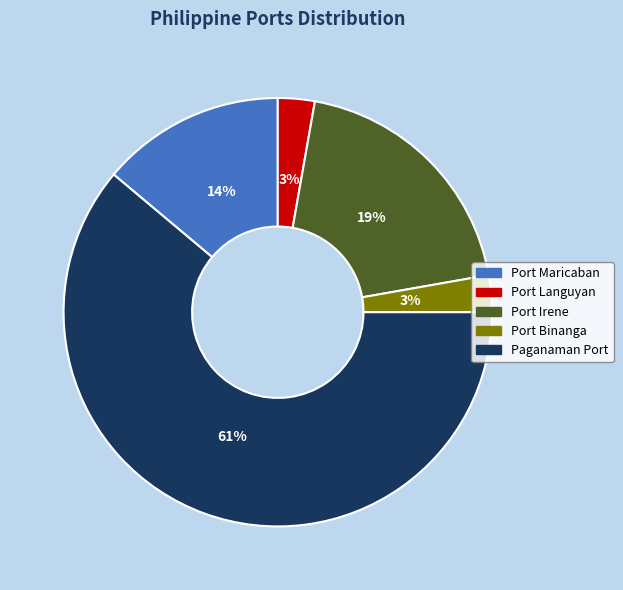

Is Port Binanga the majority of the pie?

No